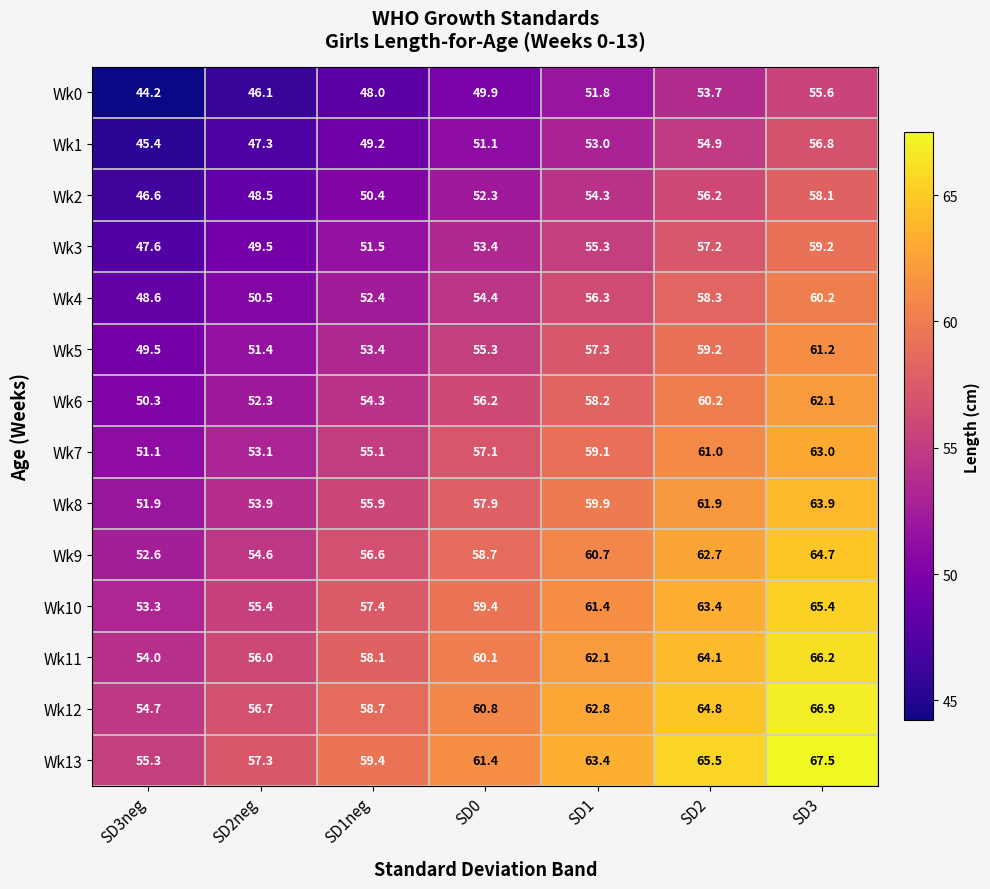

True or false: Wk9 has a value of 91.9 at SD2neg.

False